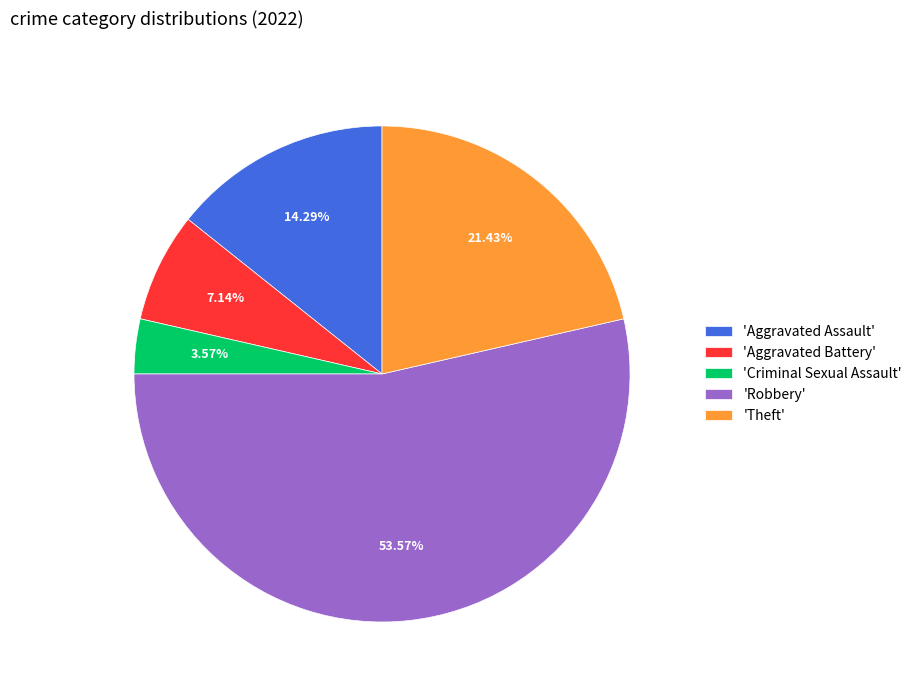

How many segments does this pie chart have?

5